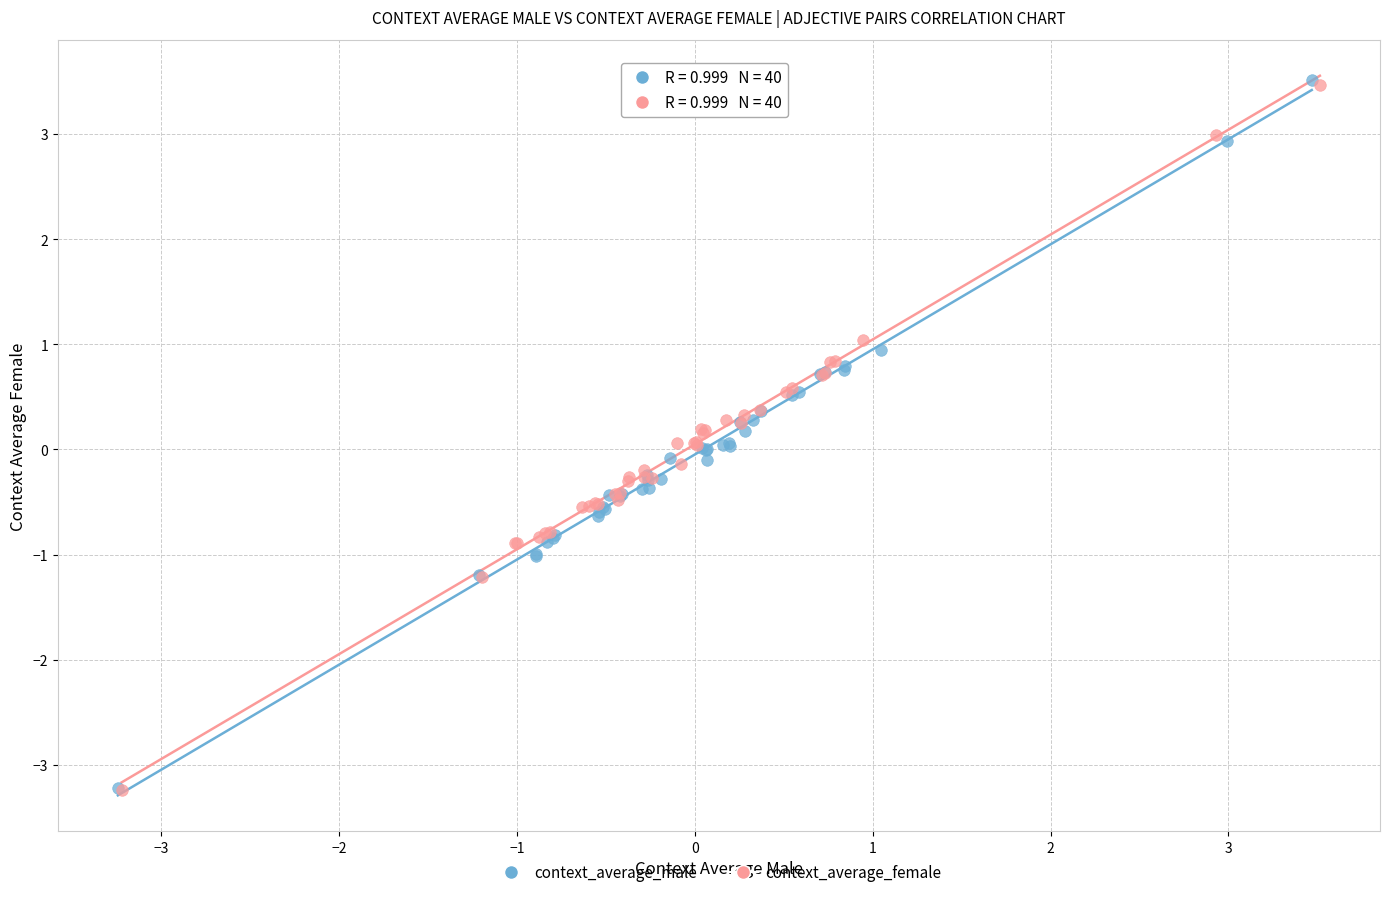

Which series has the largest Y range (max minus min)?

context_average_male